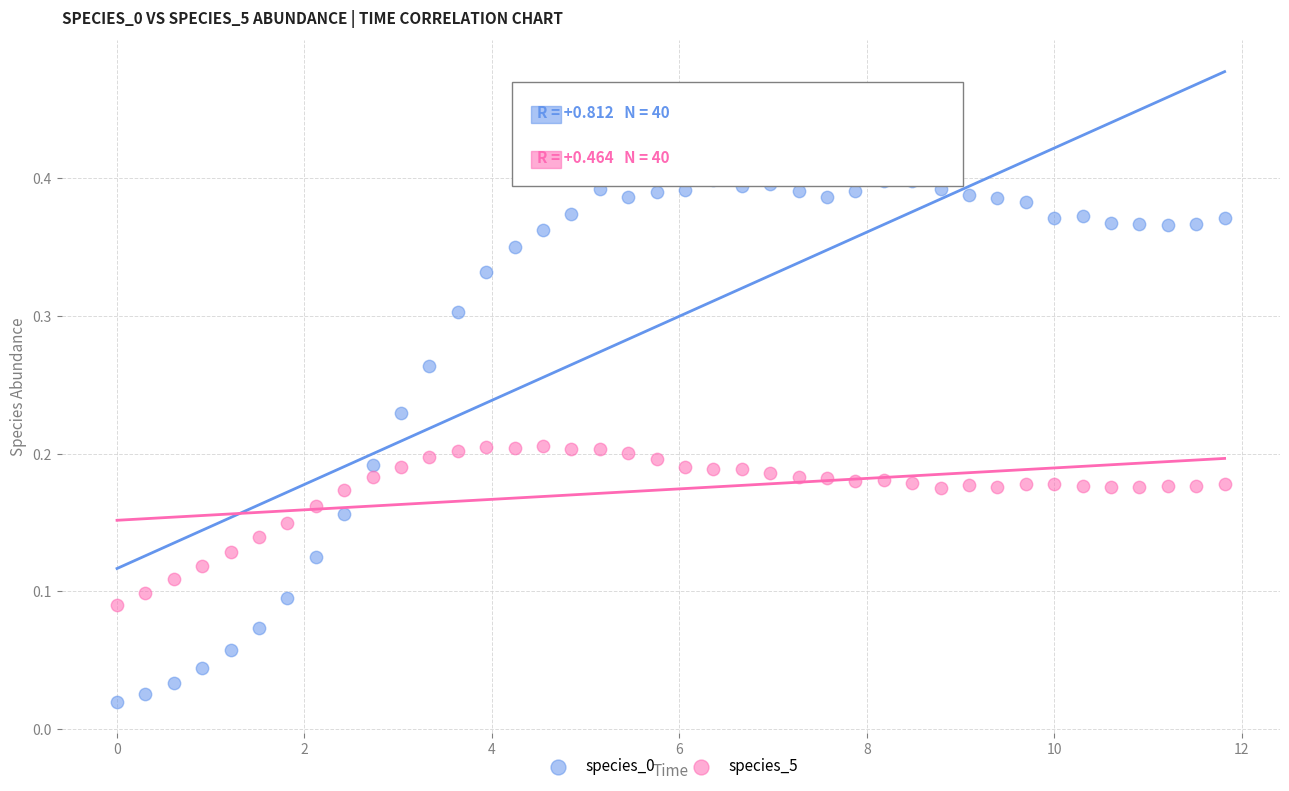

Across all data points, what is the range of X values (max minus min)?

11.8